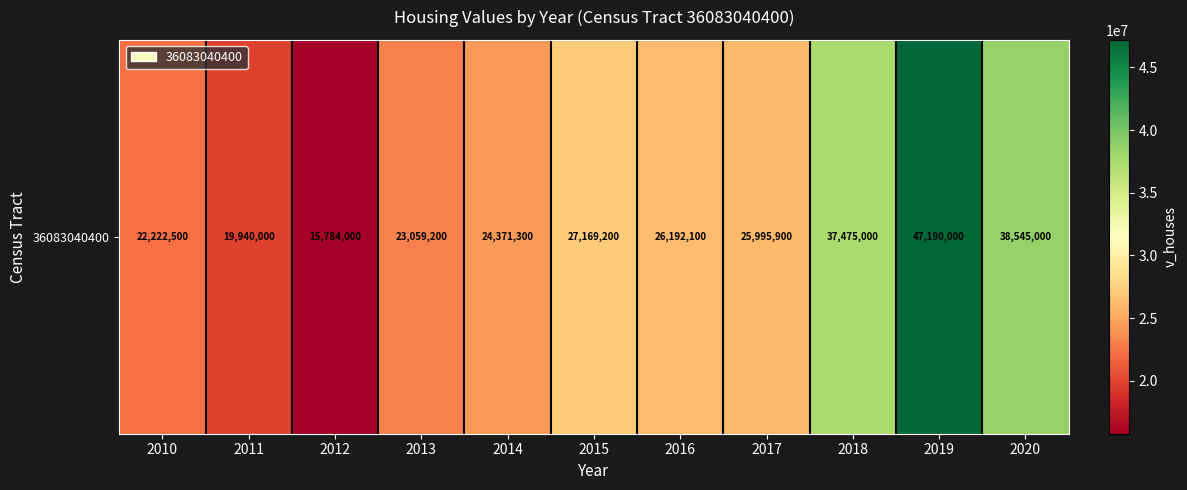

What is the ratio of the value at 2014 to the value at 2019?

0.5